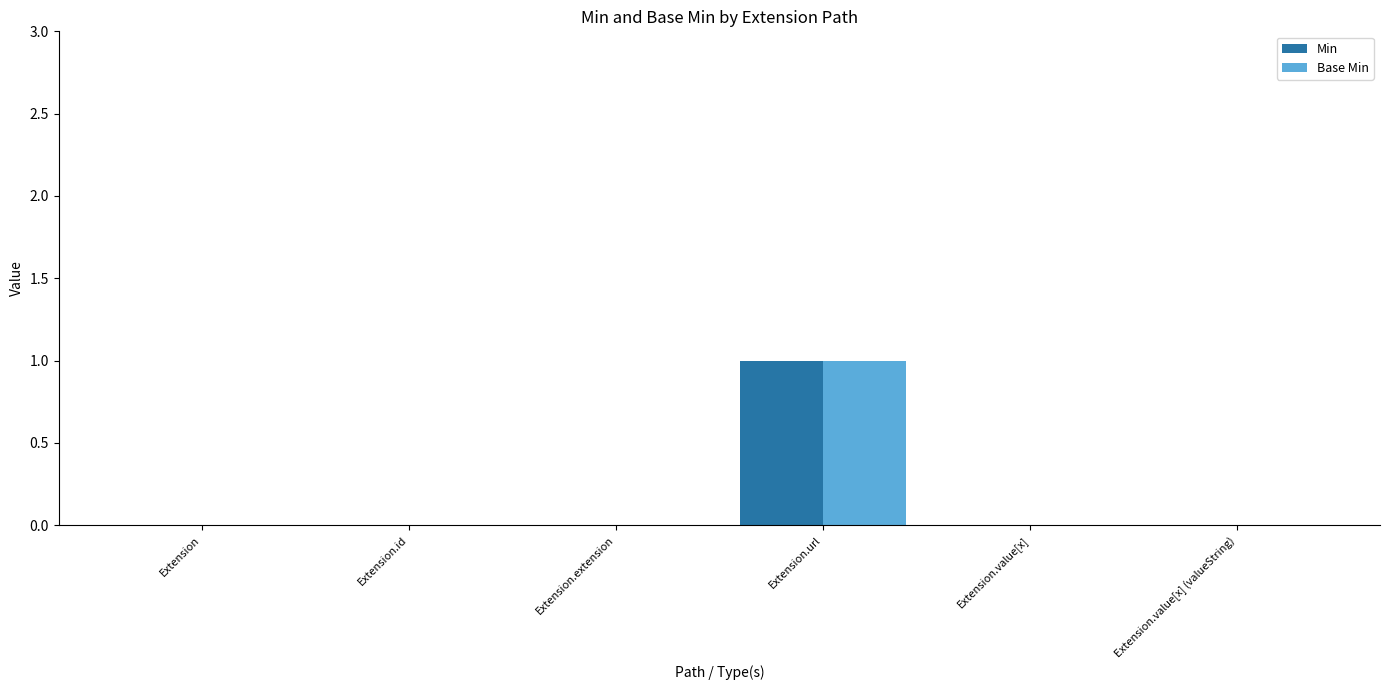

At which category is the sum across all series the highest?

Extension.url